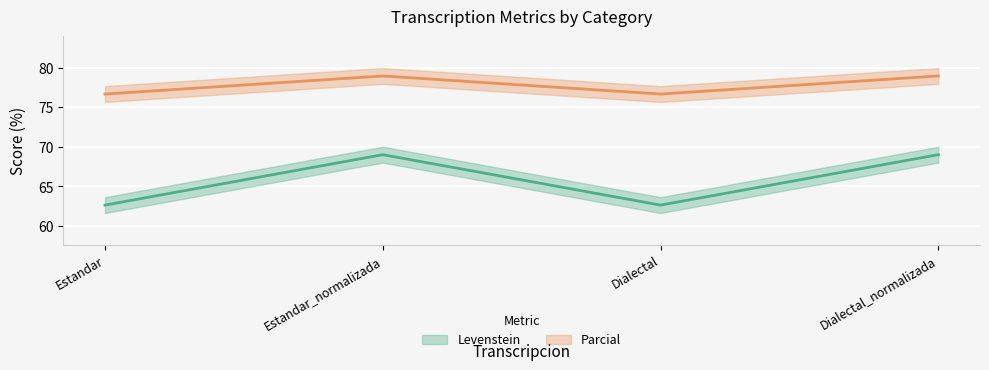

Rank the series at Estandar from lowest to highest value.

Parcial, Levenstein